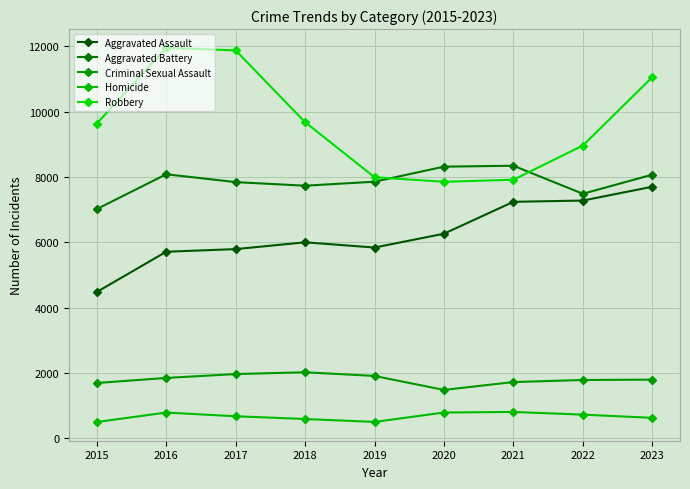

What are all the series names shown in the legend?

Aggravated Assault, Aggravated Battery, Criminal Sexual Assault, Homicide, Robbery